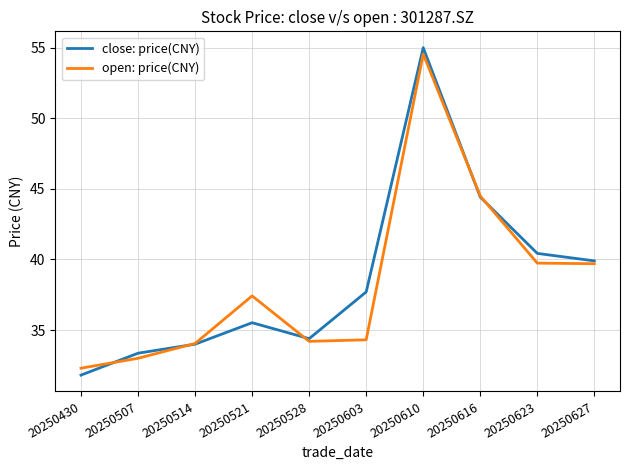

Where does the close: price(CNY) series first go above 37?

20250603